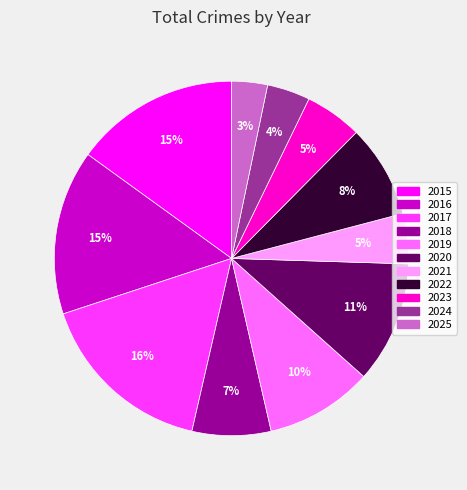

To the nearest percent, what portion does 2023 represent?

5%